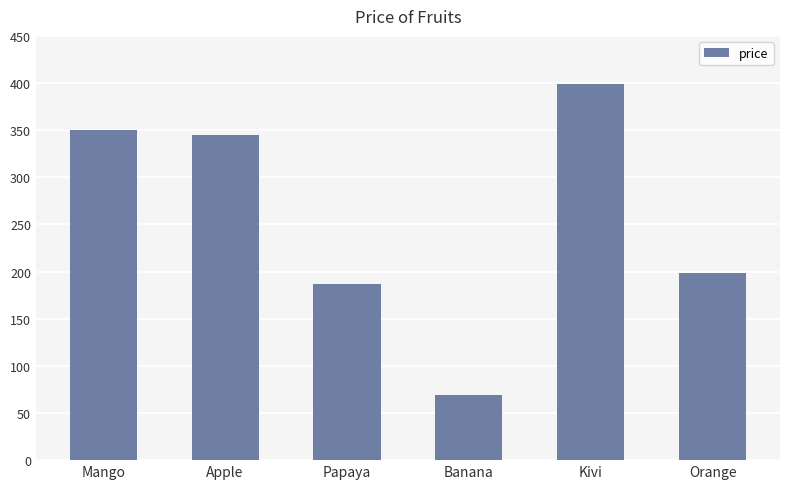

Rank the categories by value from lowest to highest.

Banana, Papaya, Orange, Apple, Mango, Kivi